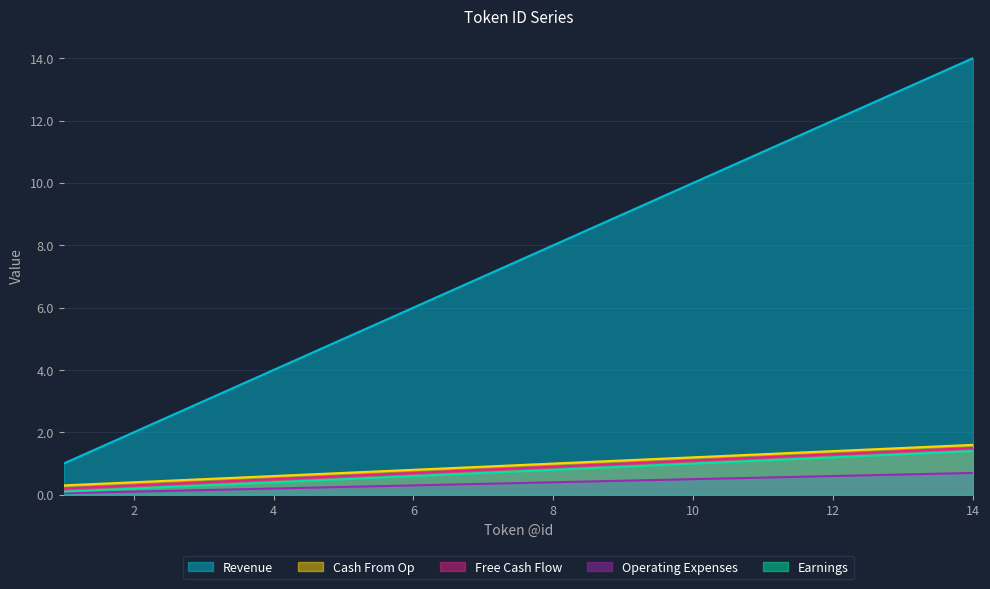

Which has a higher value, 2 or 1?

2